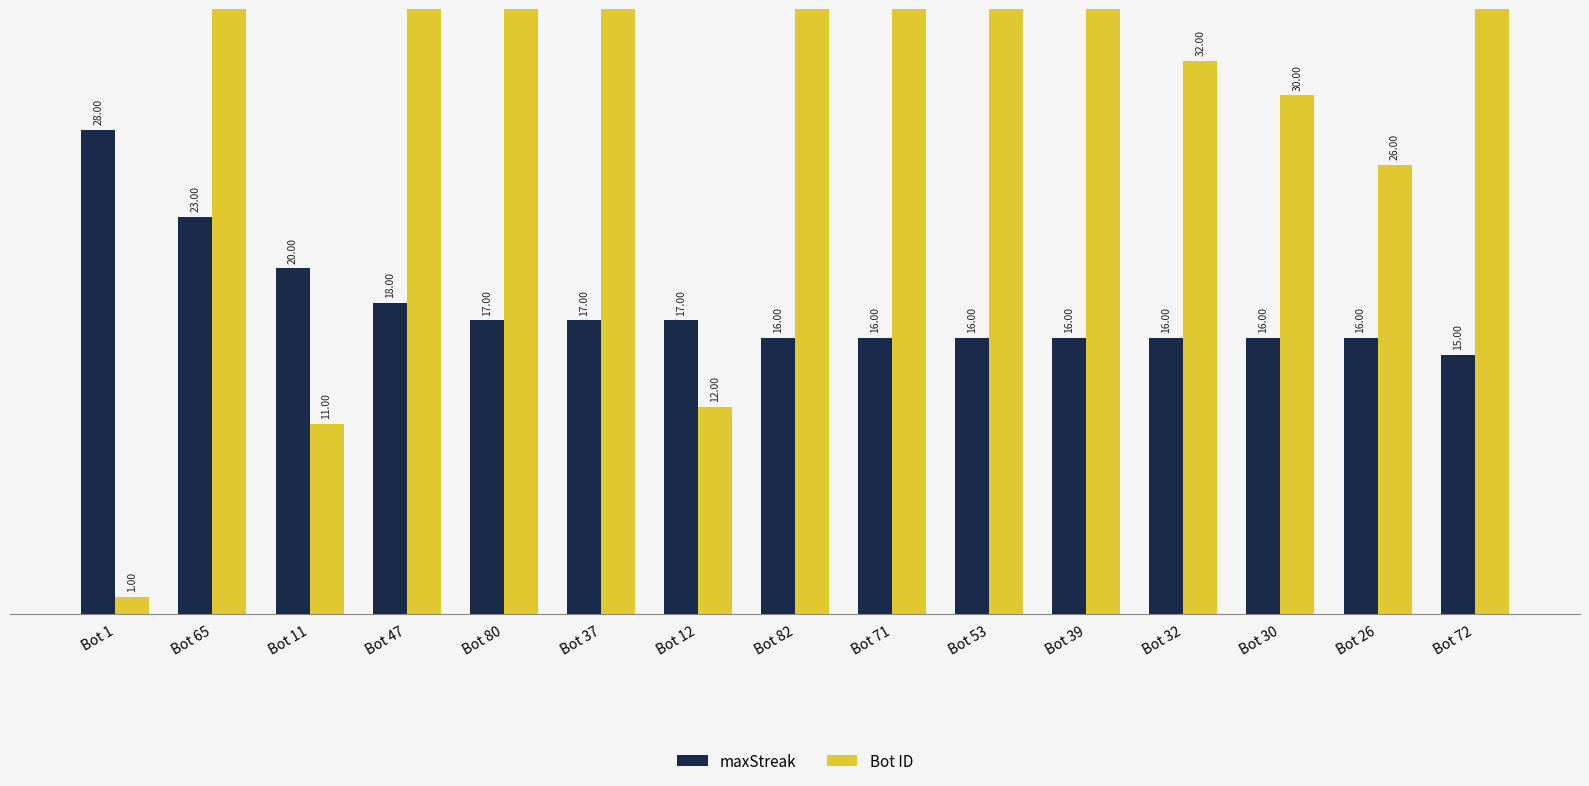

What is the total value across all series at Bot 47?

65